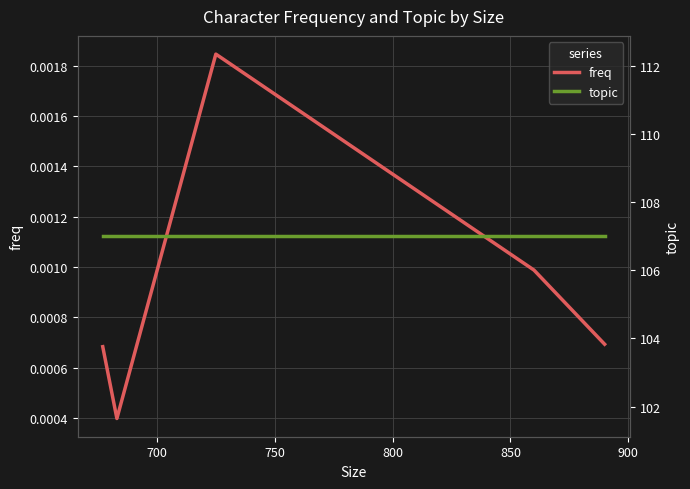

How many lines are shown in the chart?

2